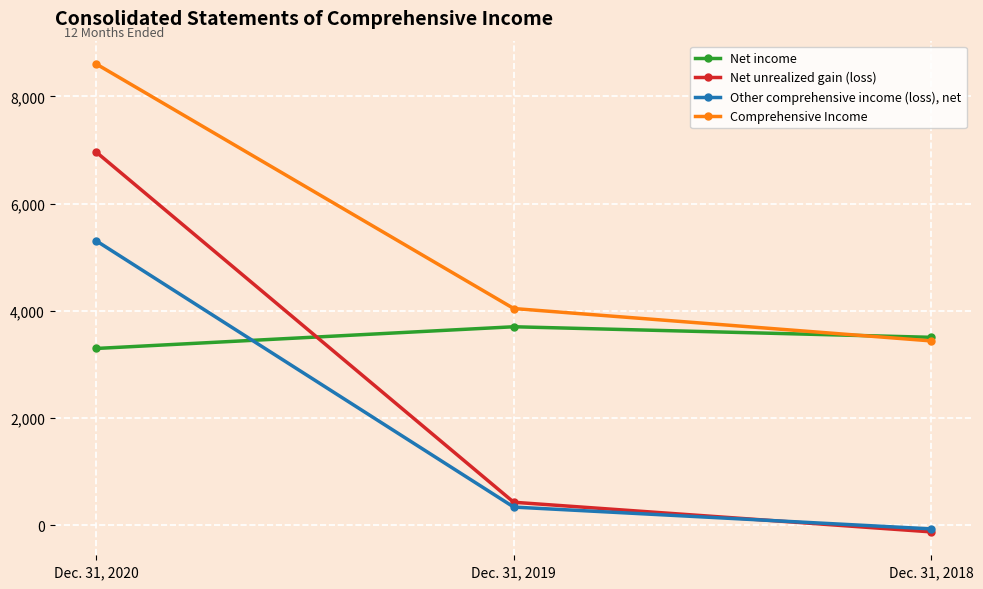

At how many categories does at least one series exceed 2780?

3